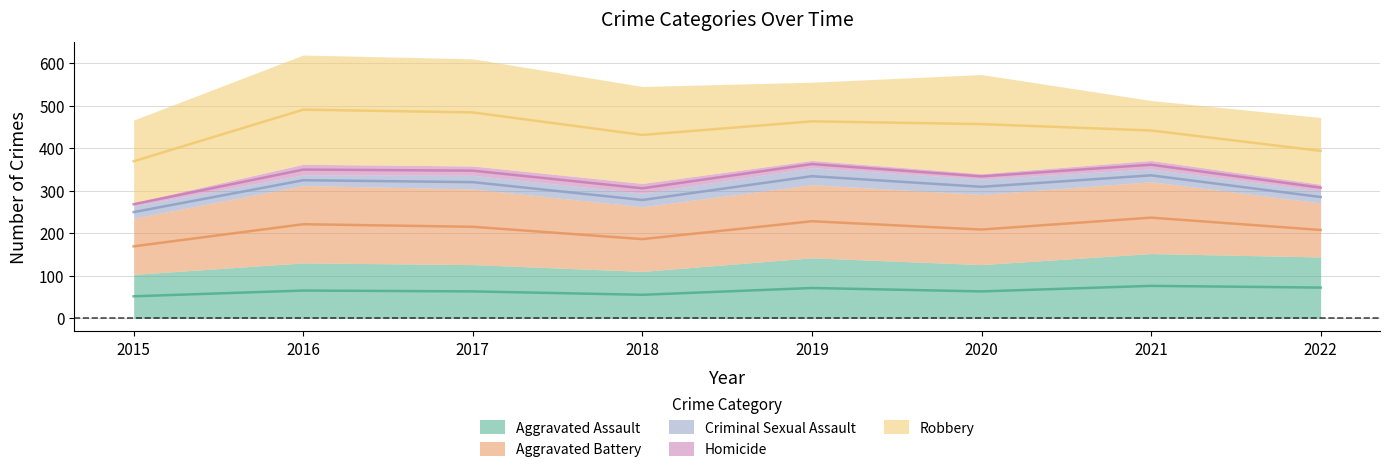

Reading left to right, what are all the values shown in this chart?

Aggravated Assault: 103	130	126	110	142	126	152	144
Aggravated Battery: 132	182	178	152	172	165	169	127
Criminal Sexual Assault: 29	25	32	32	40	36	30	28
Homicide: 8	25	22	23	17	13	20	16
Robbery: 194	257	252	228	184	233	141	157